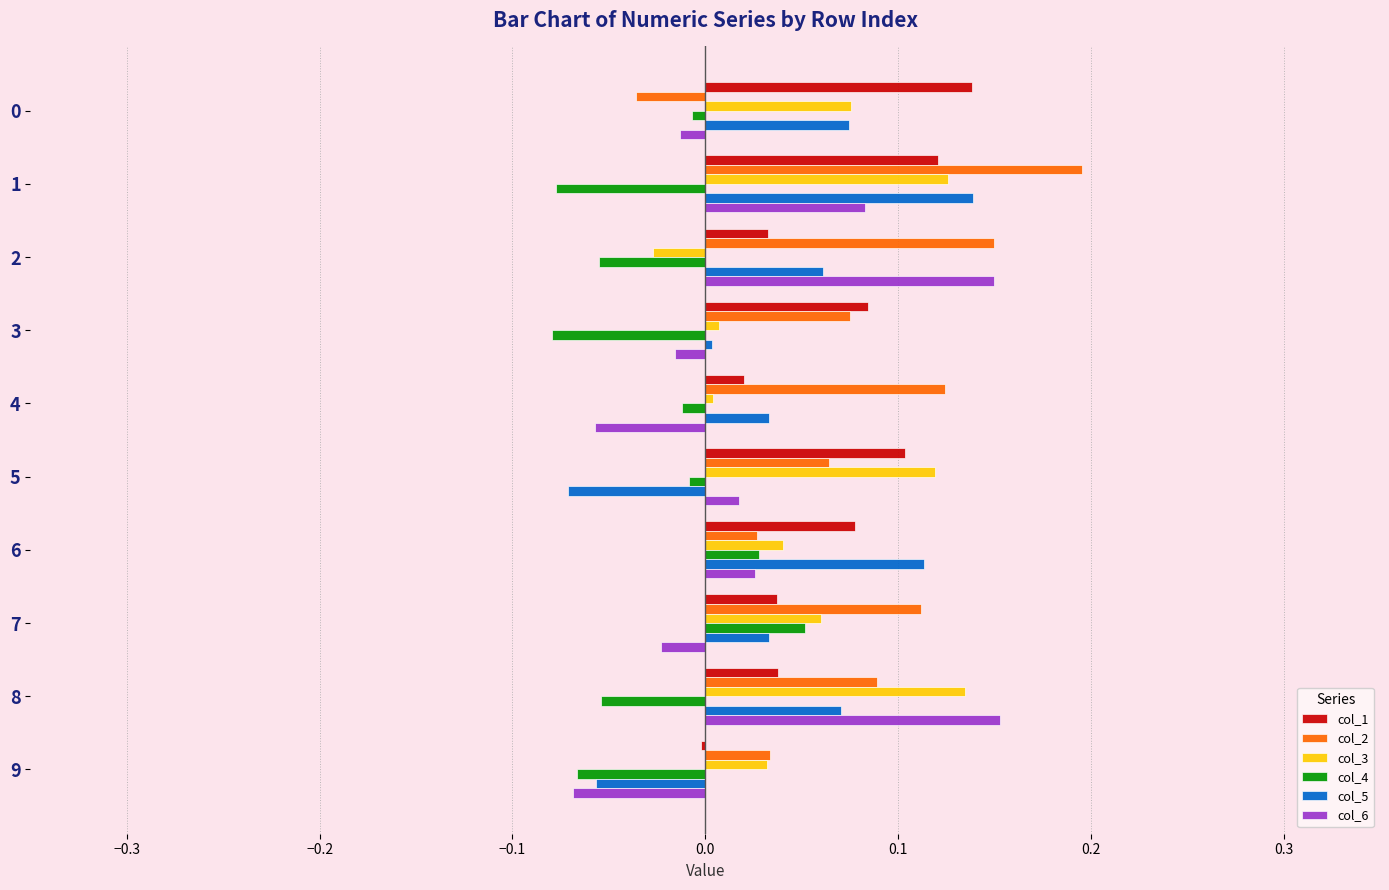

What is the total value across all series at 1?

0.6